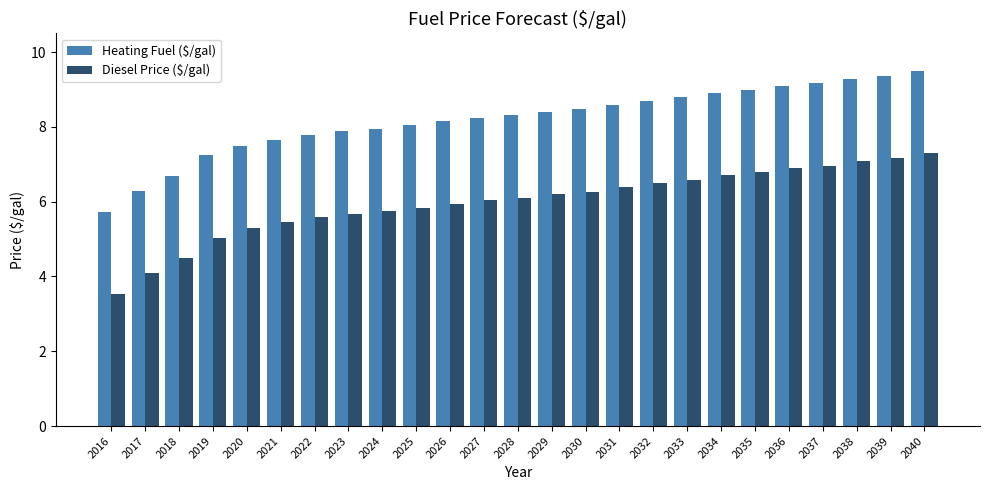

Is it true that Diesel Price ($/gal) equals 2.5 at 2023?

False